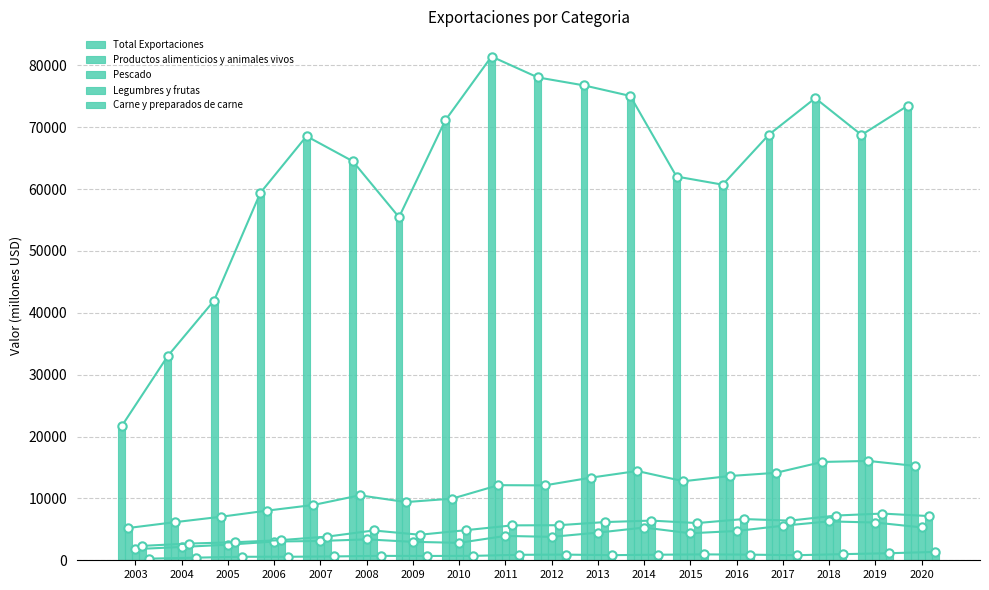

Where does the Legumbres y frutas series first go above 5669?

2013